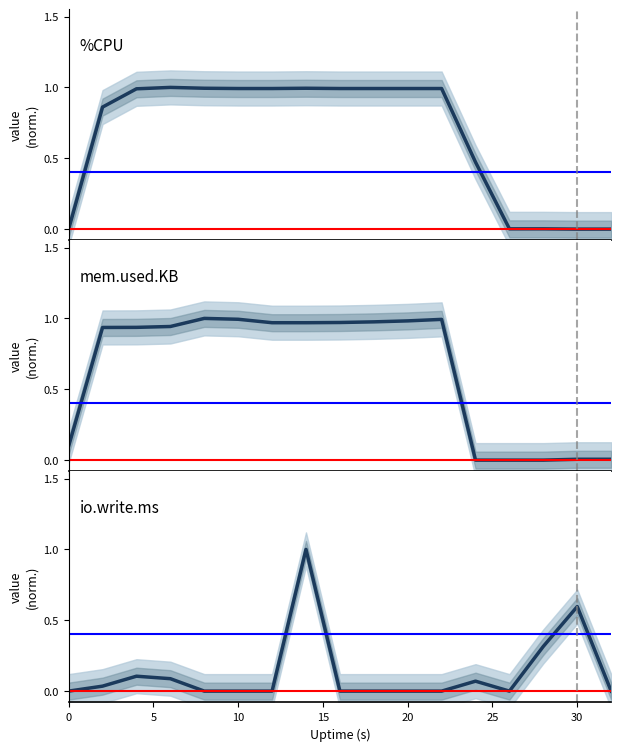

Is it true that io.write.ms equals 0.5 at 14?

False